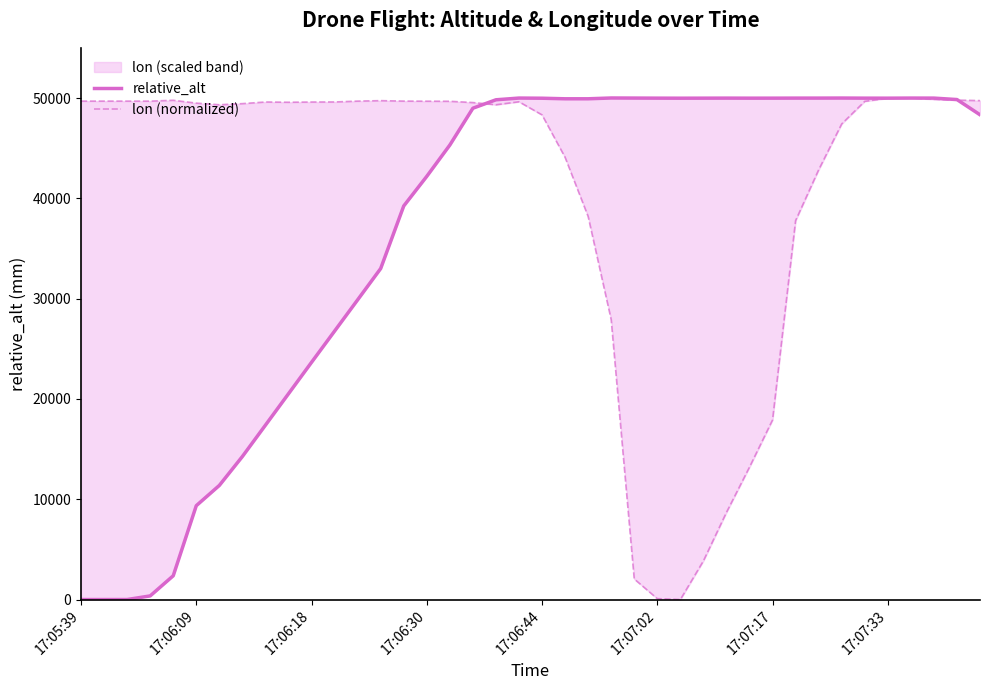

True or false: lon (normalized) has more than 0 points higher than both neighbors.

True